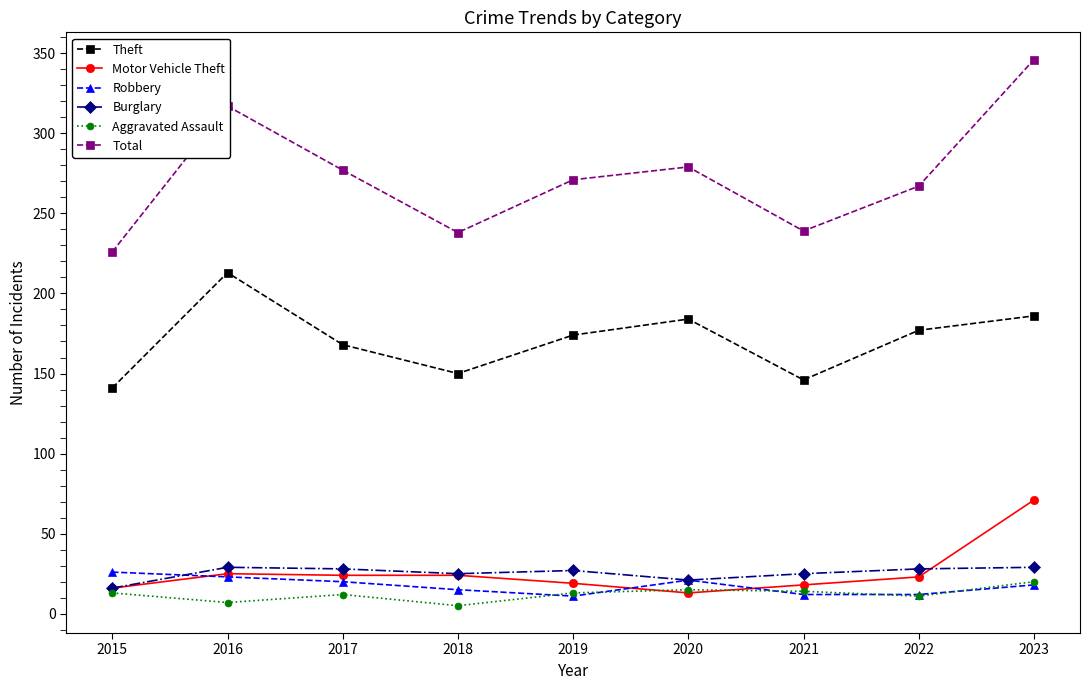

How many categories are shown in the chart?

9